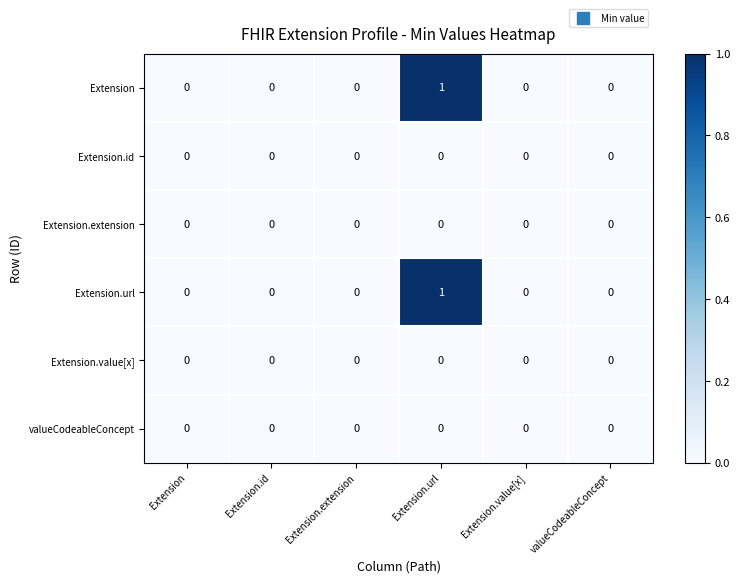

The Extension.value[x] series shows 0 at valueCodeableConcept. True or false?

True